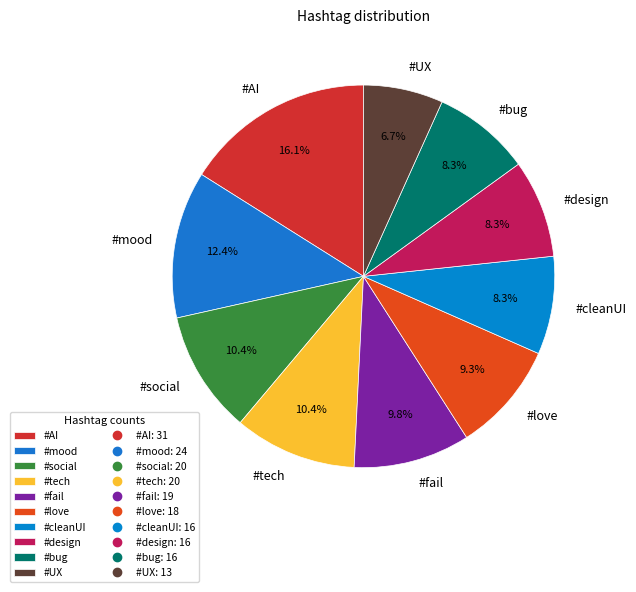

What is the largest slice in the pie chart?

#AI